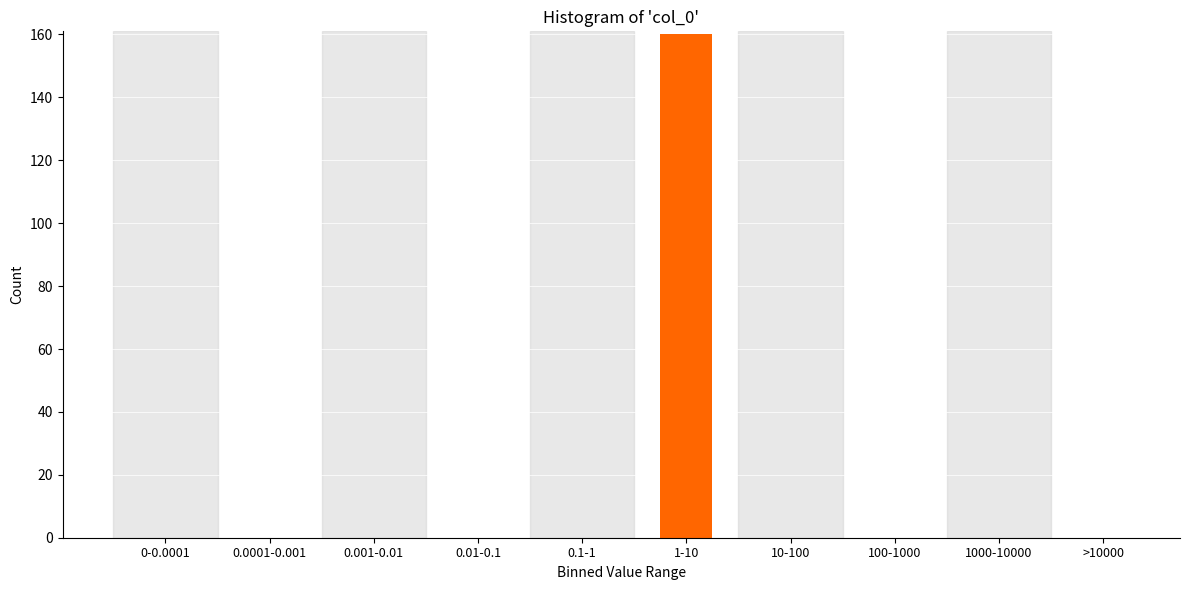

Reading left to right, transcribe all the data shown in this chart.

0-0.0001=0	0.0001-0.001=0	0.001-0.01=0	0.01-0.1=0	0.1-1=0	1-10=160	10-100=0	100-1000=0	1000-10000=0	>10000=0